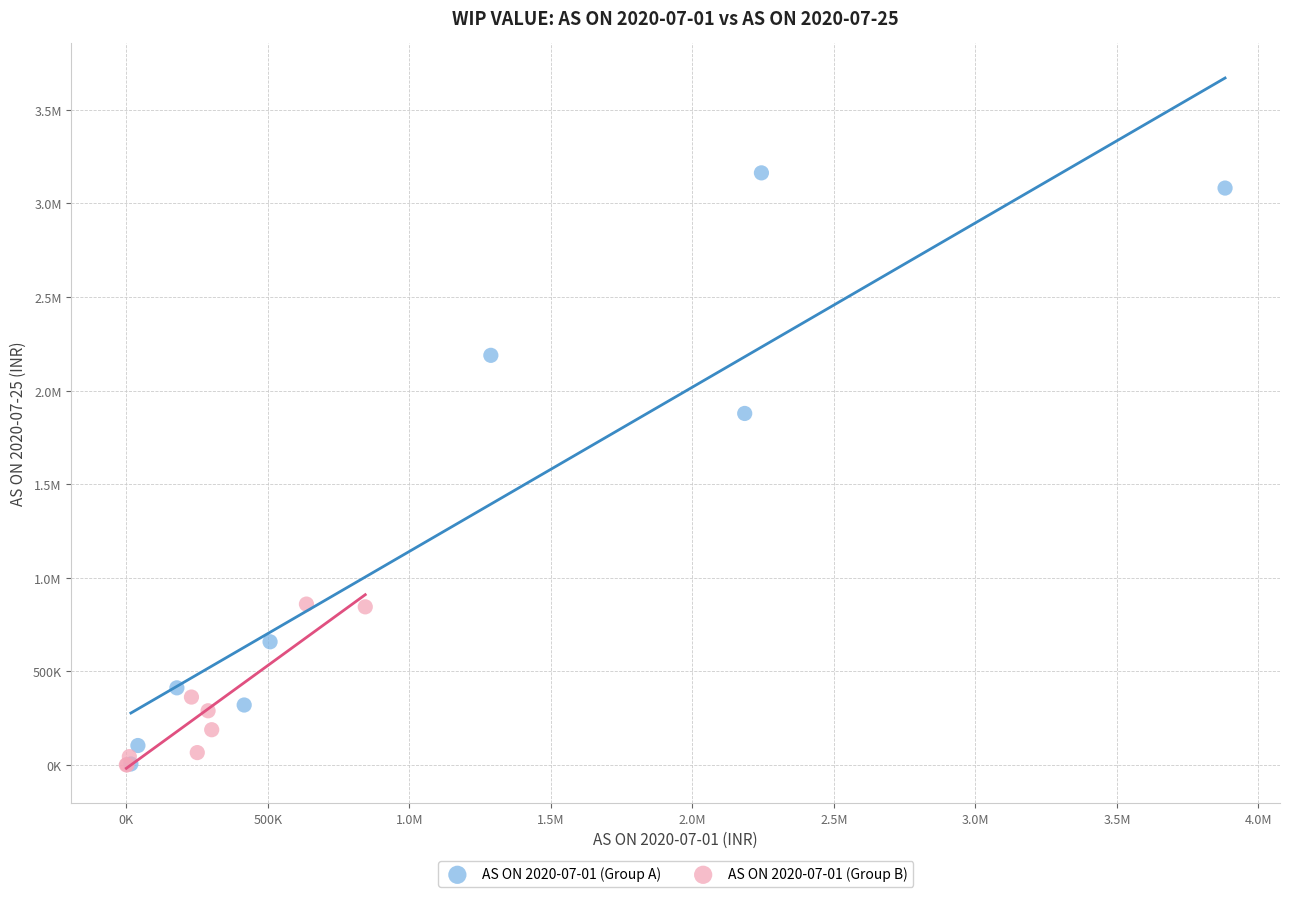

What are all the series names shown in the legend?

AS ON 2020-07-01 (Group A), AS ON 2020-07-01 (Group B)